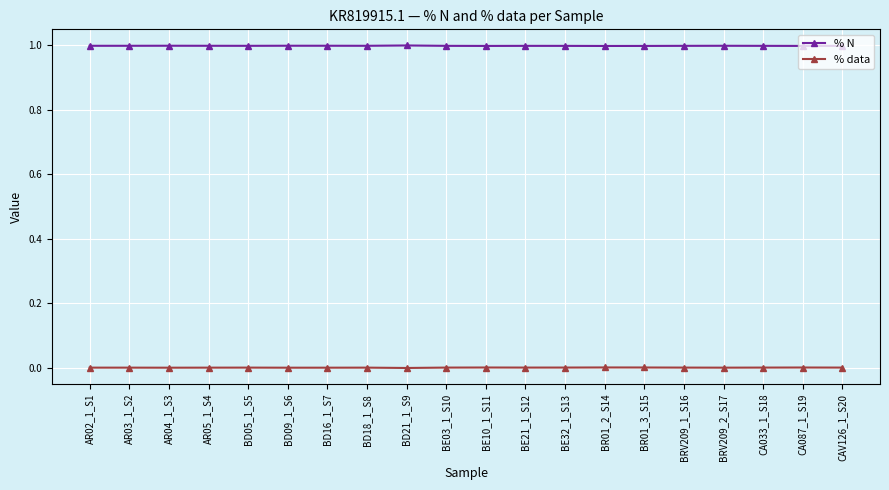

True or false: % data has more than 2 interior local peaks.

True